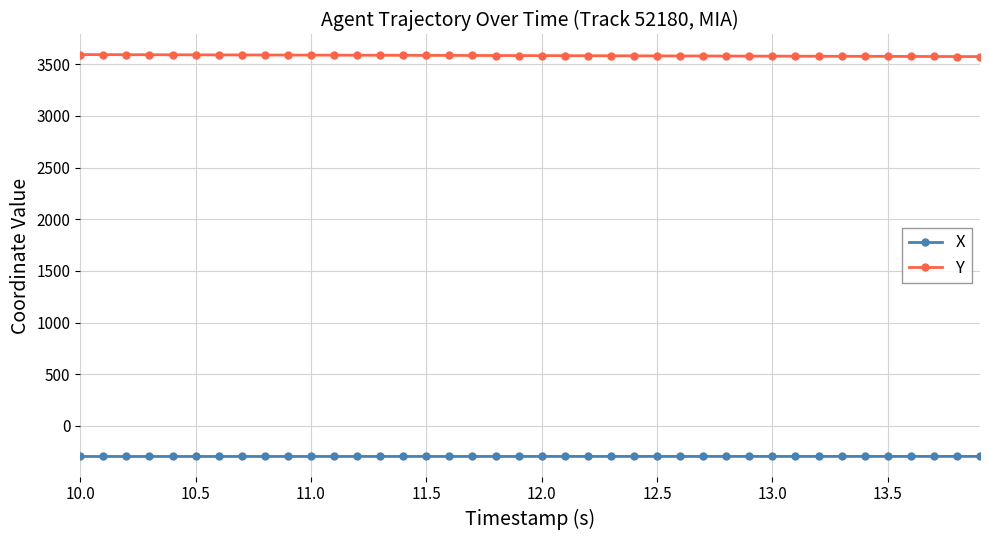

List the series in order of their peak value, highest first.

Y, X